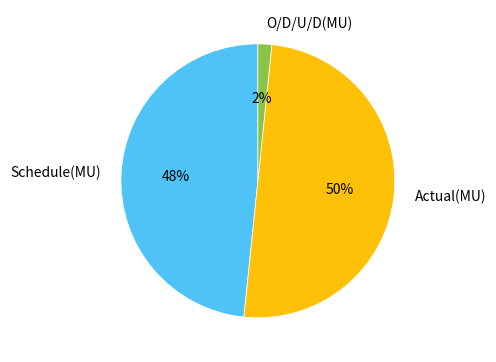

What is the ratio of the value at Schedule(MU) to the value at Actual(MU)?

1.0